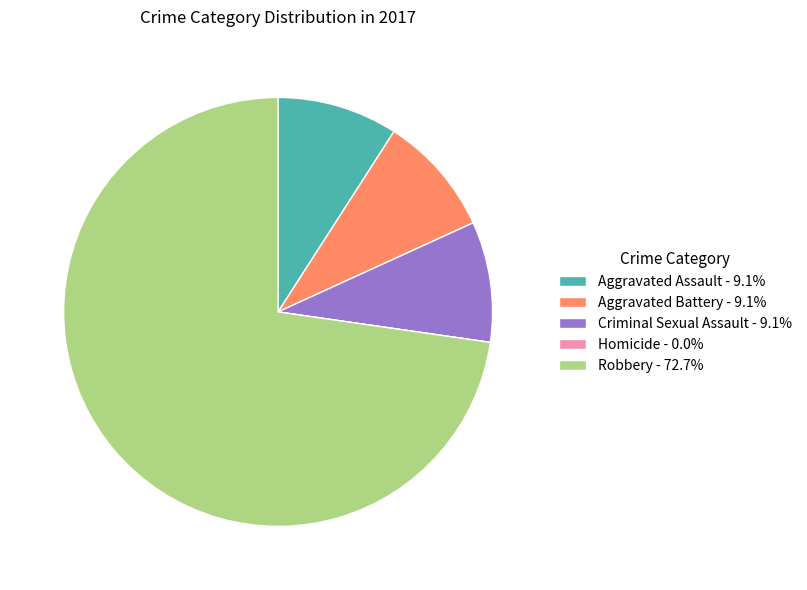

True or false: Aggravated Assault accounts for 9% of the total.

True